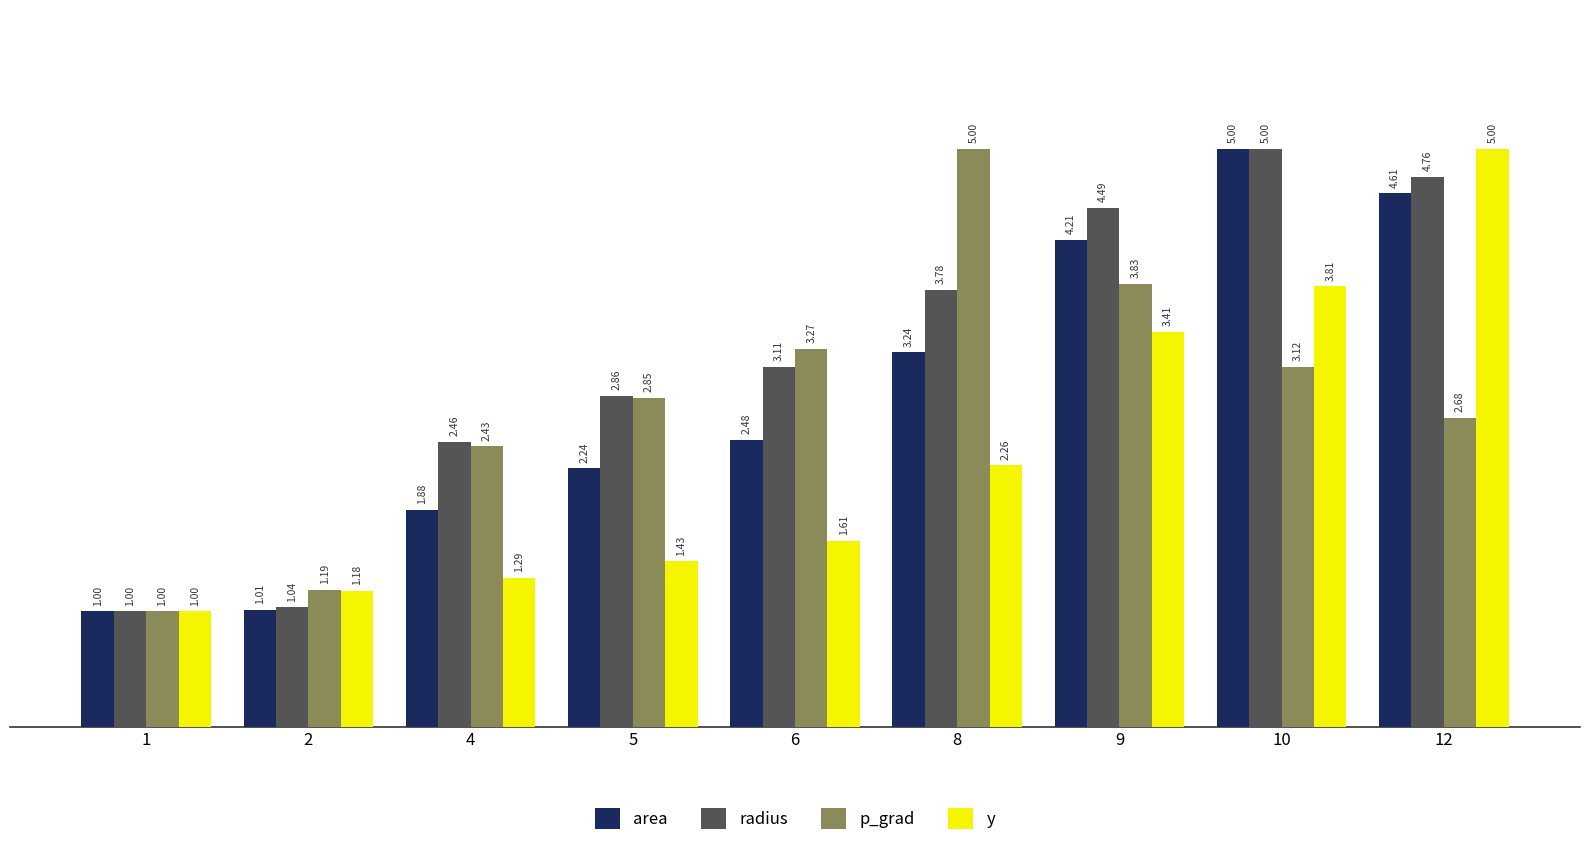

What is the difference between the highest and lowest values at 9?

1.1